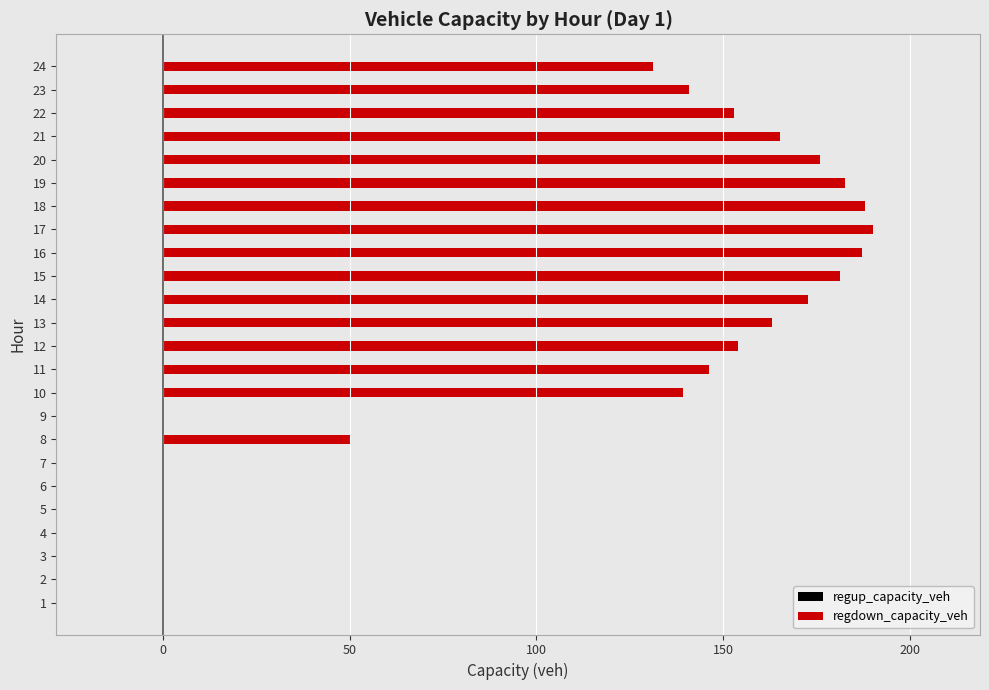

What is the sum of the values at 24 and 22?

283.9